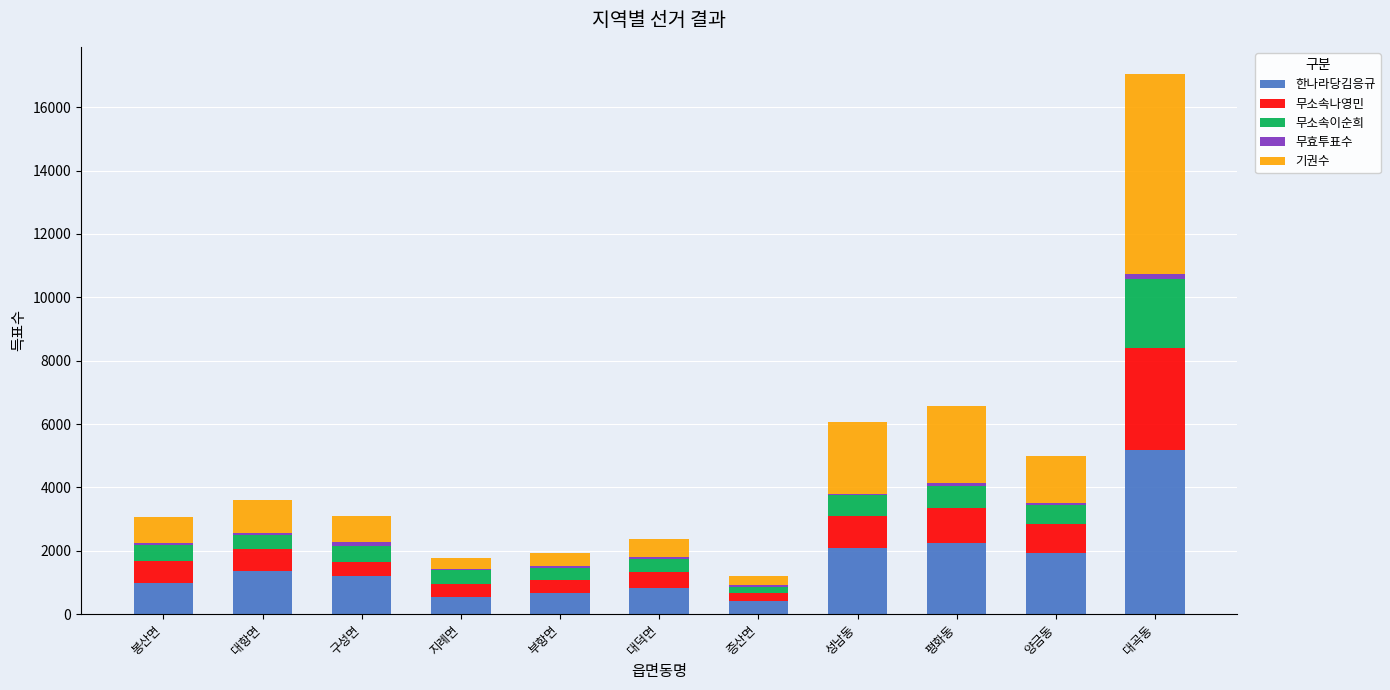

How many categories are shown in the chart?

11